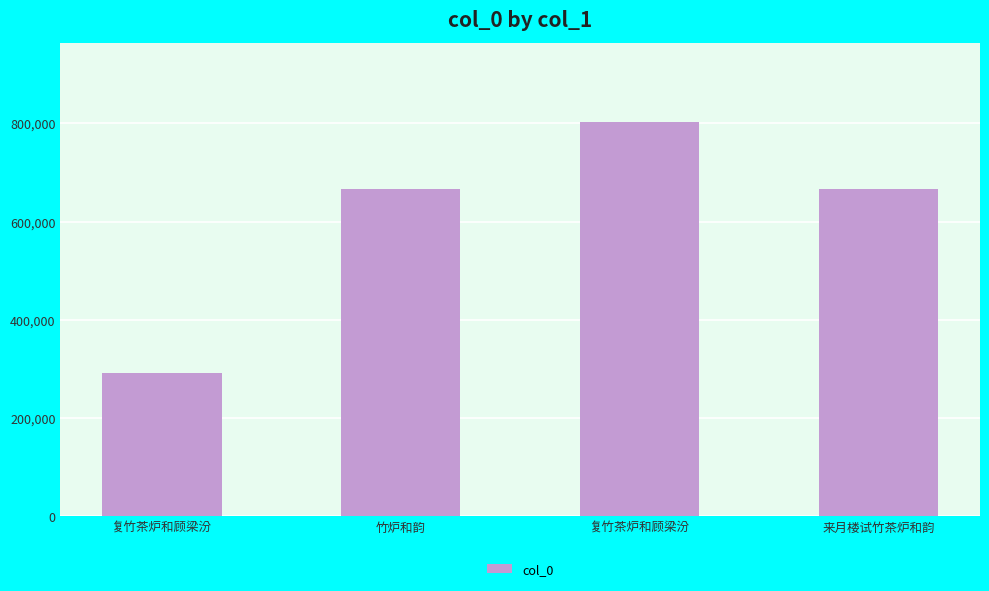

Reading left to right, what are all the values shown in this chart?

复竹茶炉和顾梁汾=290674	竹炉和韵=667082	复竹茶炉和顾梁汾=803042	来月楼试竹茶炉和韵=667310